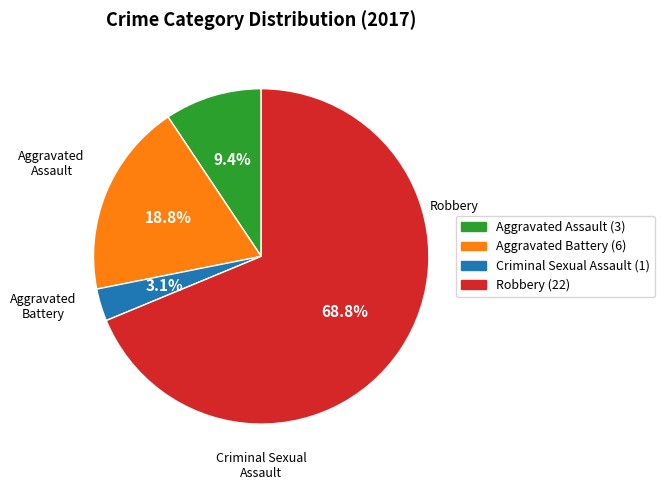

The Aggravated Assault slice represents 1% of the pie. True or false?

False